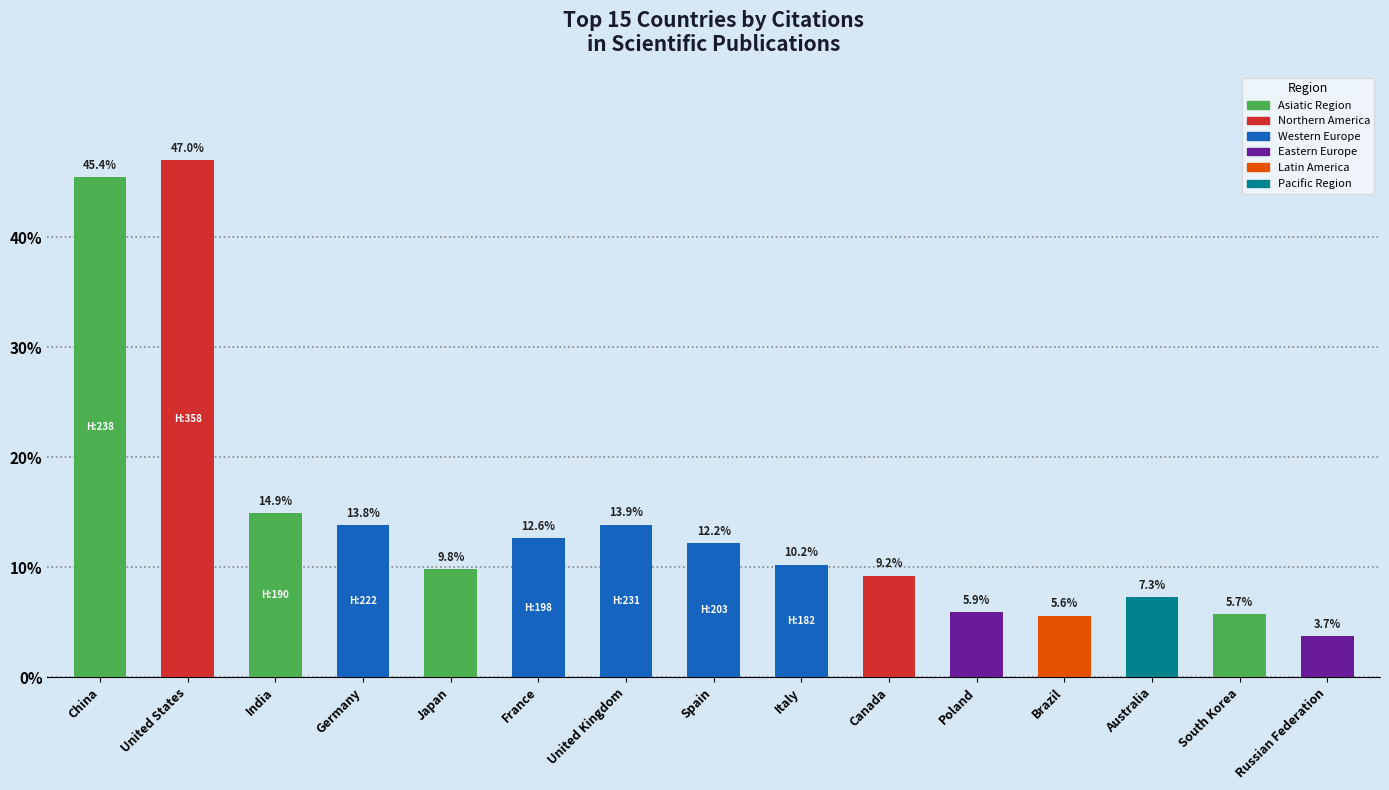

What is the label of the 8th bar from the left?

Spain